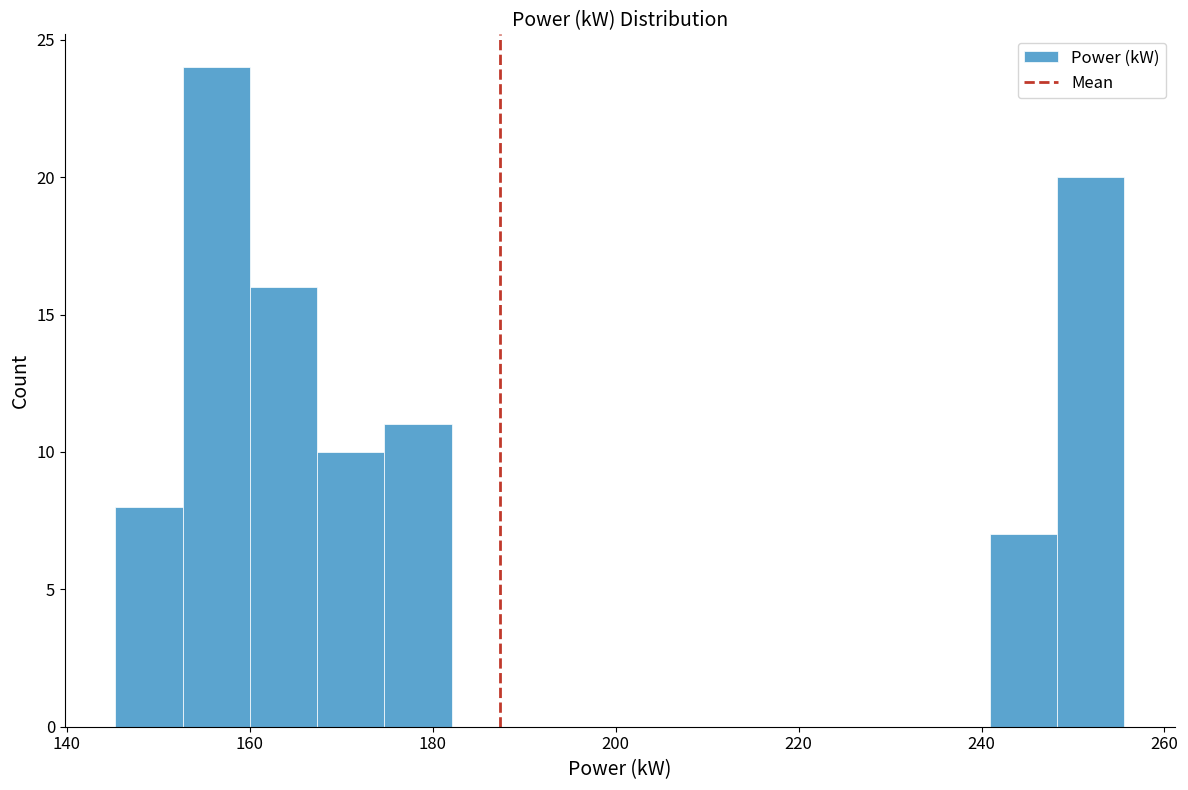

Read against the x-axis, roughly where is the centre of the tallest bar?

156